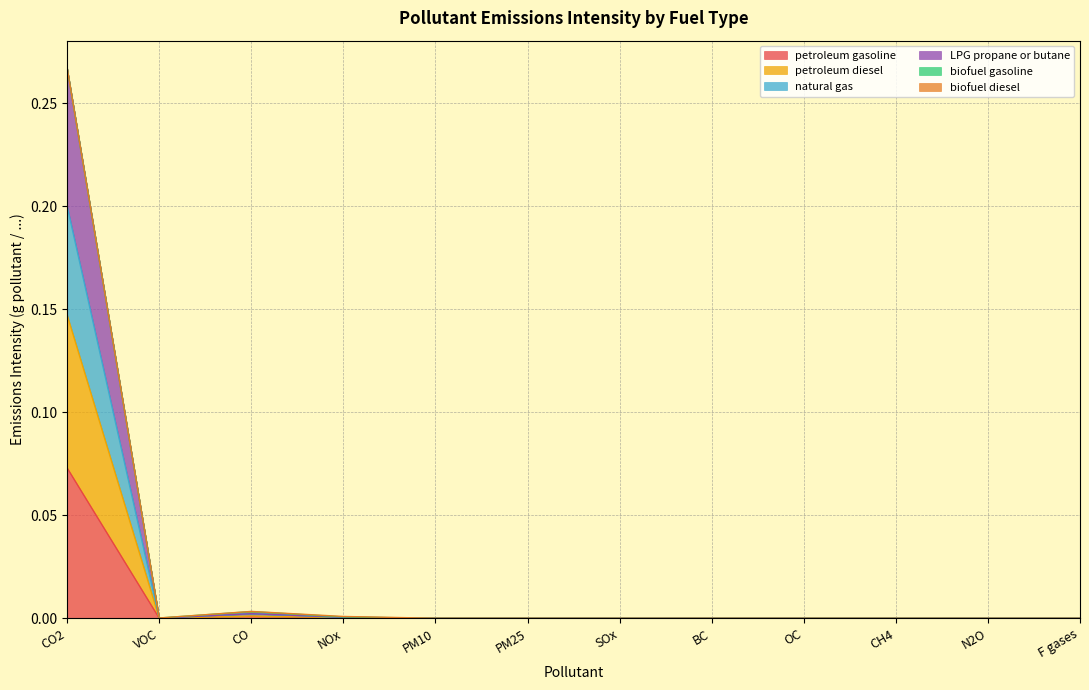

Is it true that petroleum gasoline equals 0.0 at NOx?

True